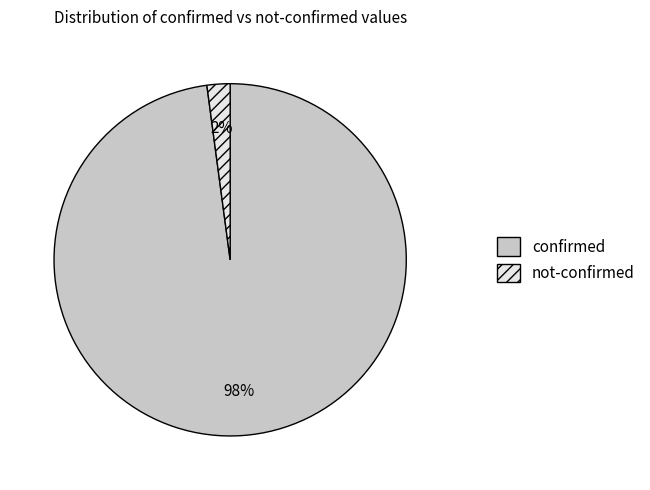

Is there any slice that represents more than half of the pie?

Yes